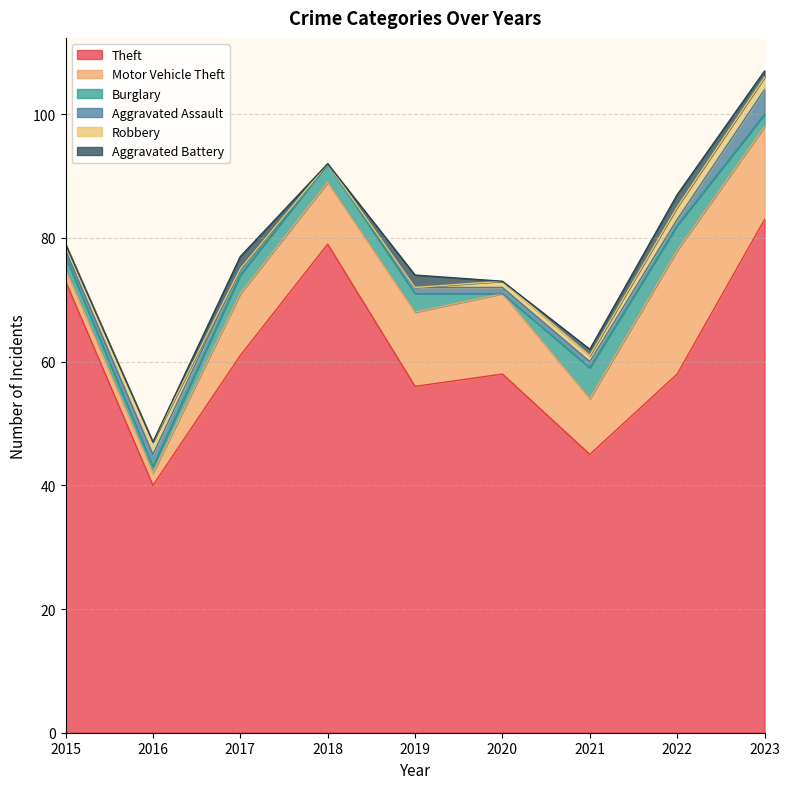

Reading left to right, extract all data points from this chart.

Theft: 73	40	61	79	56	58	45	58	83
Motor Vehicle Theft: 2	2	10	10	12	13	9	20	15
Burglary: 2	1	3	3	3	0	5	4	2
Aggravated Assault: 1	2	1	0	1	1	1	1	4
Robbery: 1	2	0	0	0	1	1	2	2
Aggravated Battery: 0	0	2	0	2	0	1	2	1